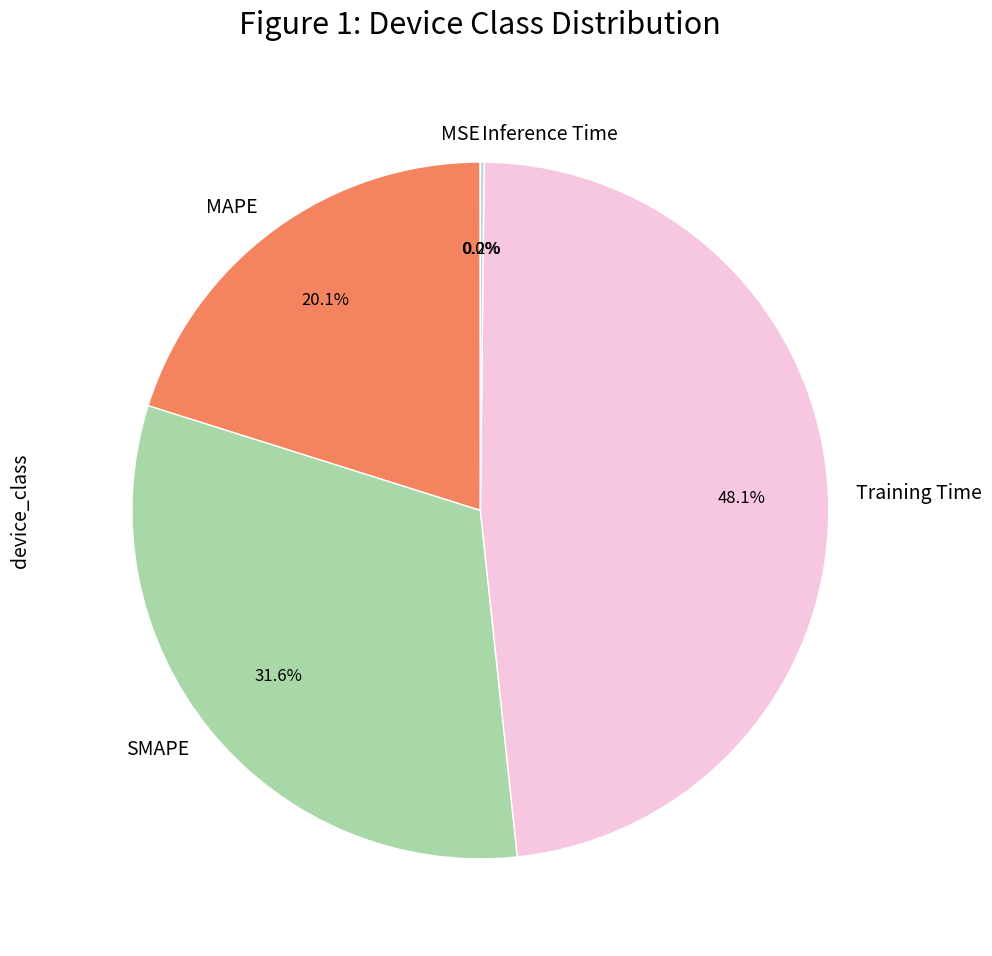

Is MAPE the majority of the pie?

No